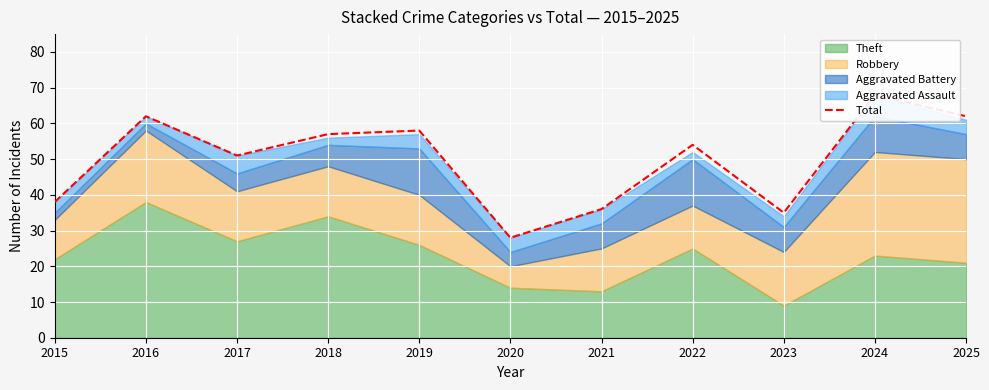

True or false: there are more than 1 points higher than both neighbors.

True